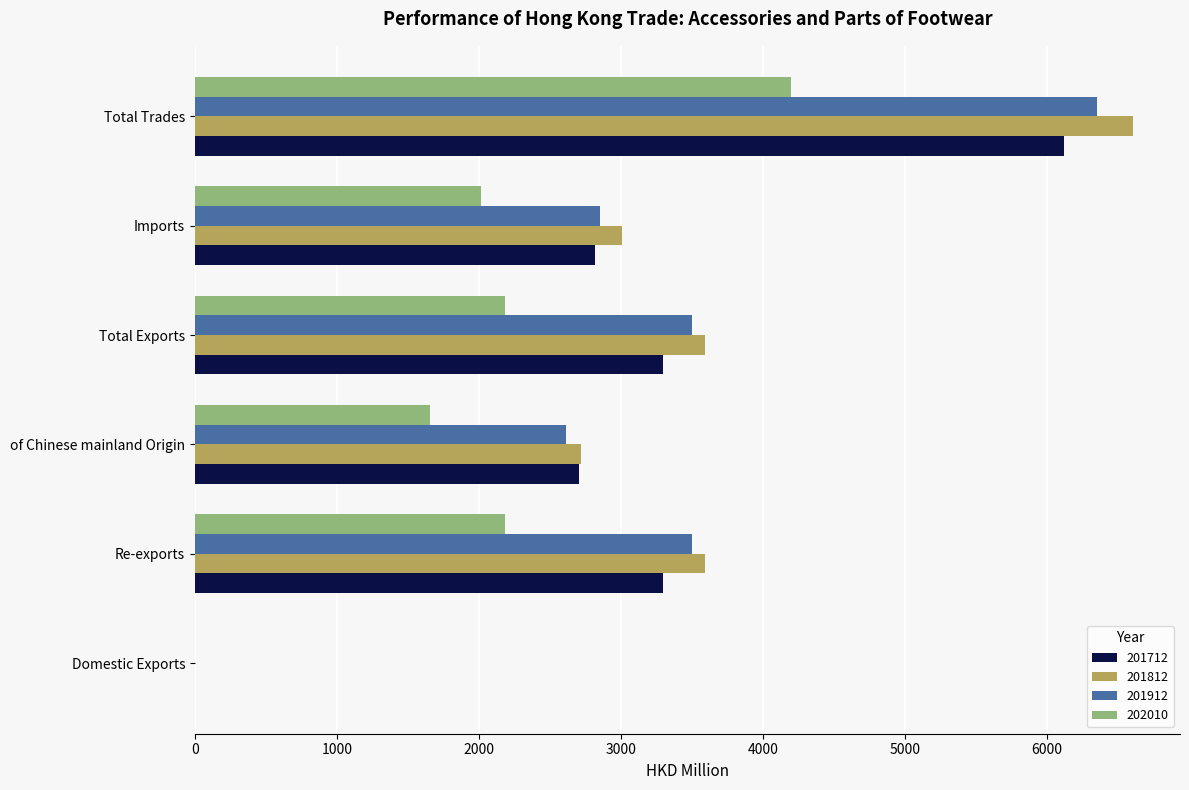

What is the sum of all 202010 values?

12232.9